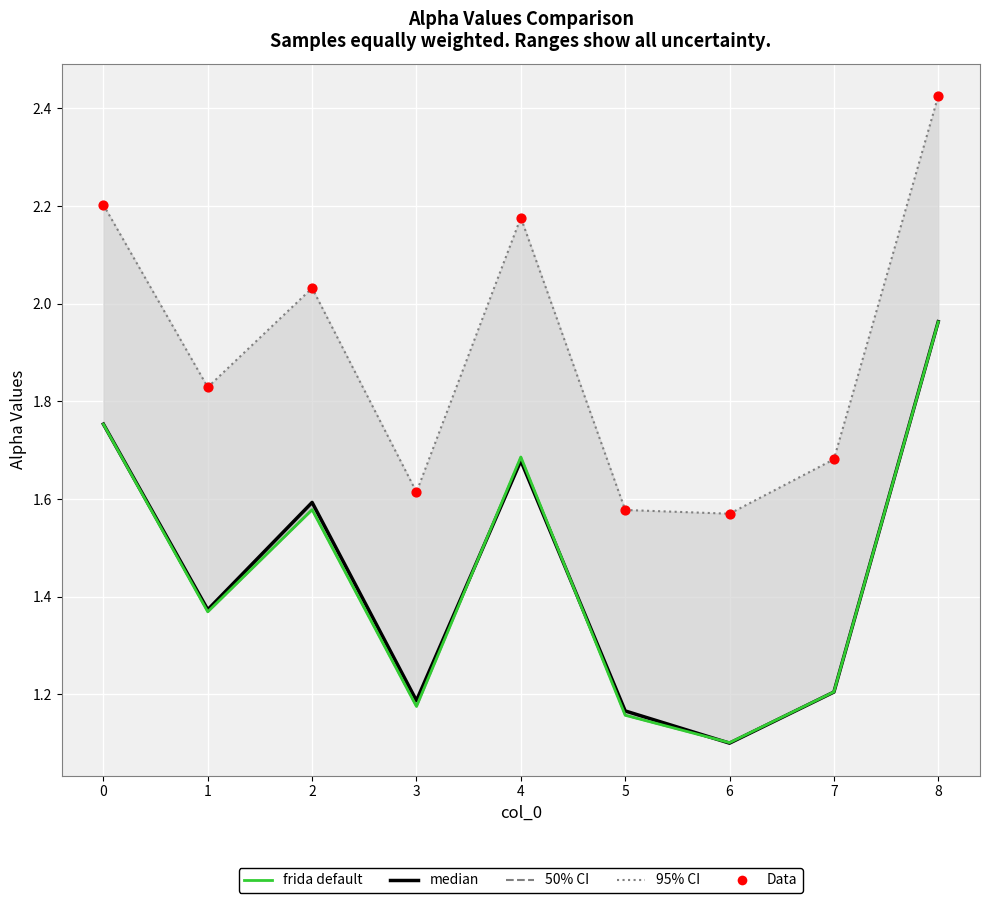

At how many categories does at least one series exceed 1?

9